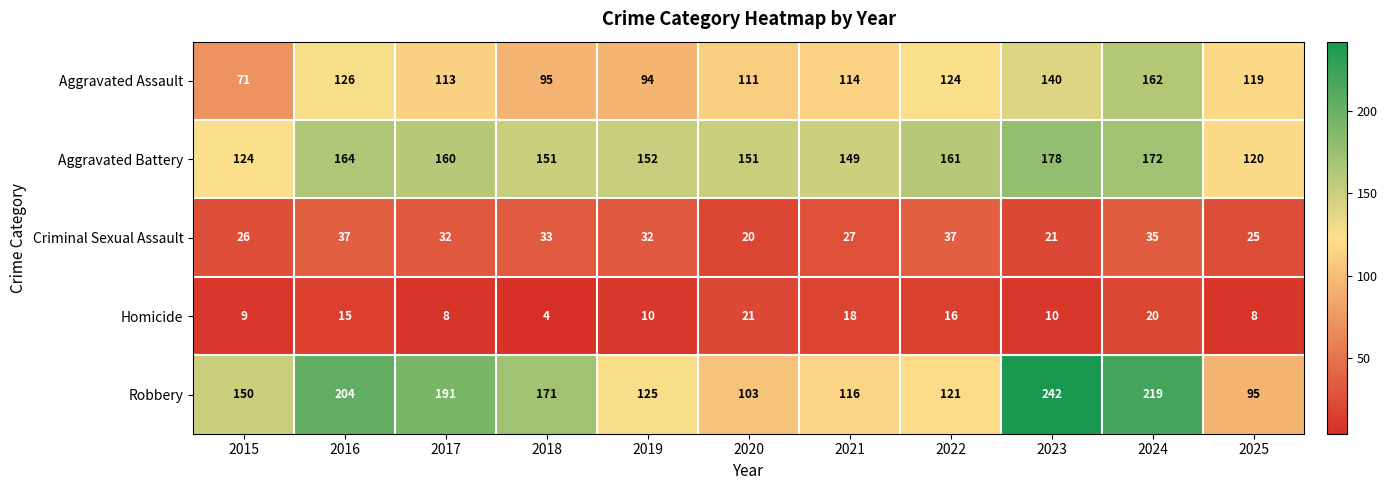

What is the average value of the Homicide series?

13